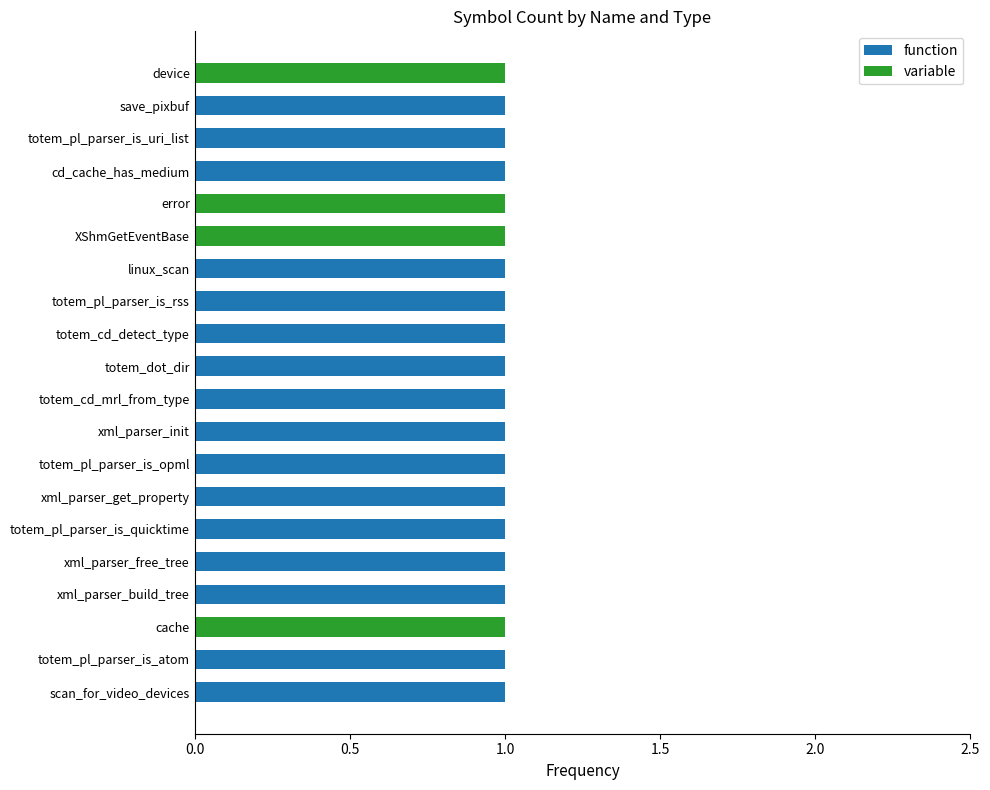

List the series in order of their peak value, highest first.

function, variable